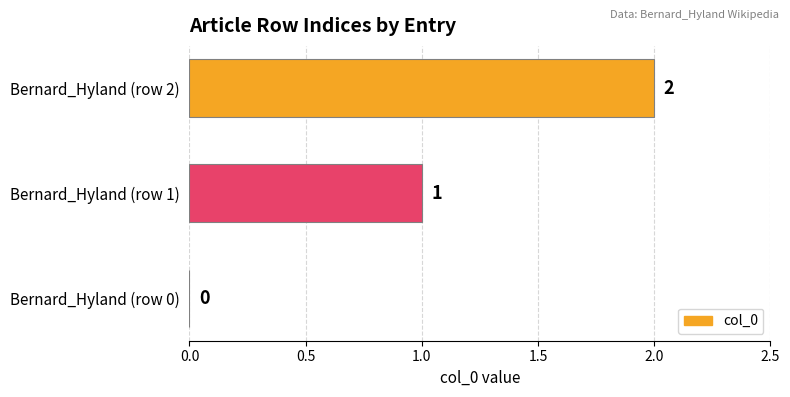

Count the values in the range 0 to 2.

3